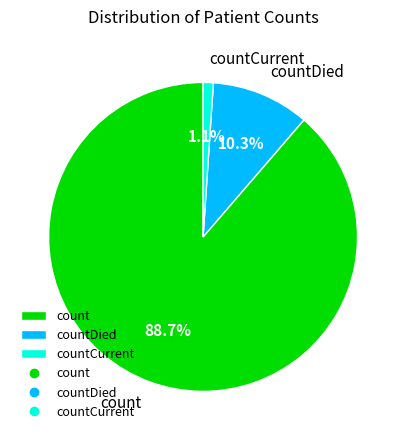

Is count the majority of the pie?

Yes